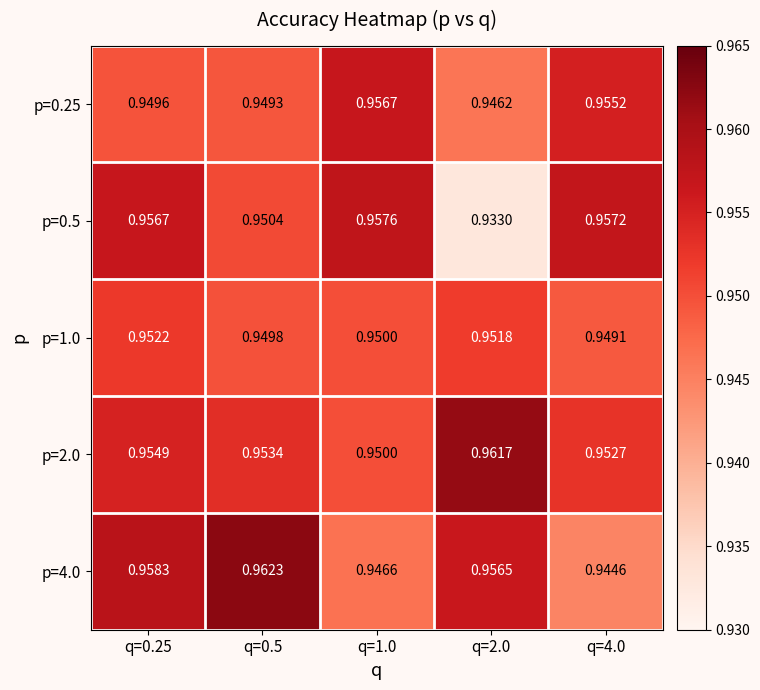

Between q=0.5 and q=1.0, which series saw the biggest shift?

p=4.0